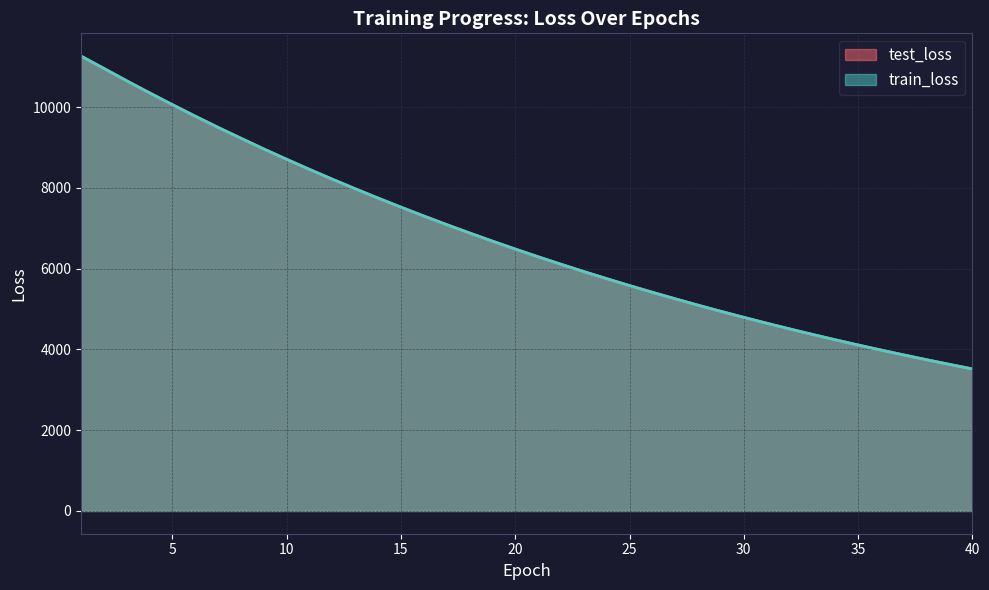

Is the value of test_loss at 34 greater than the value of train_loss at 14?

No